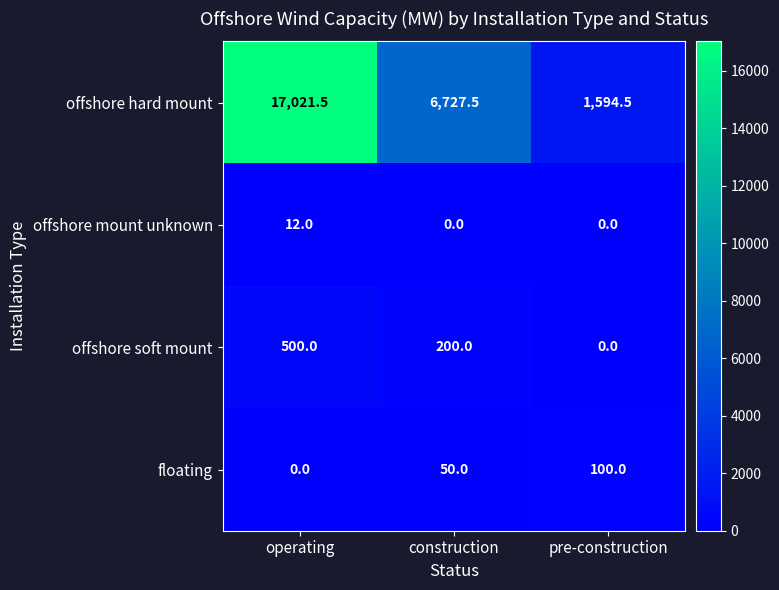

Rank the series by their maximum value, from lowest to highest.

offshore mount unknown, floating, offshore soft mount, offshore hard mount